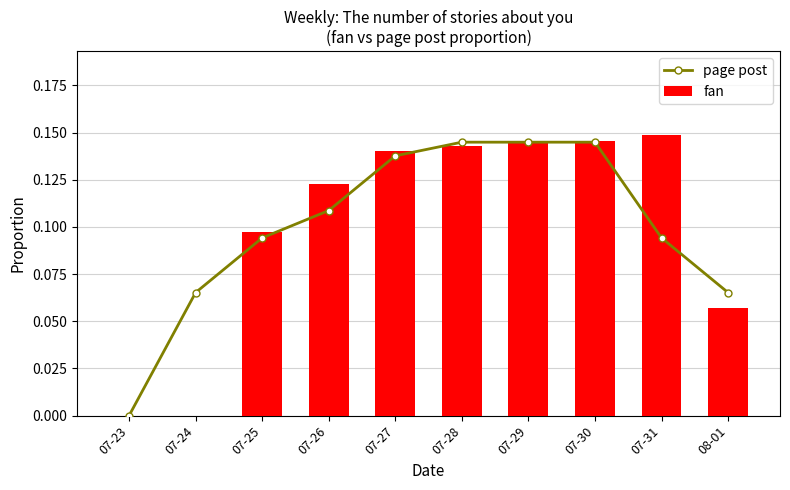

List the series in order of their peak value, highest first.

fan, page post